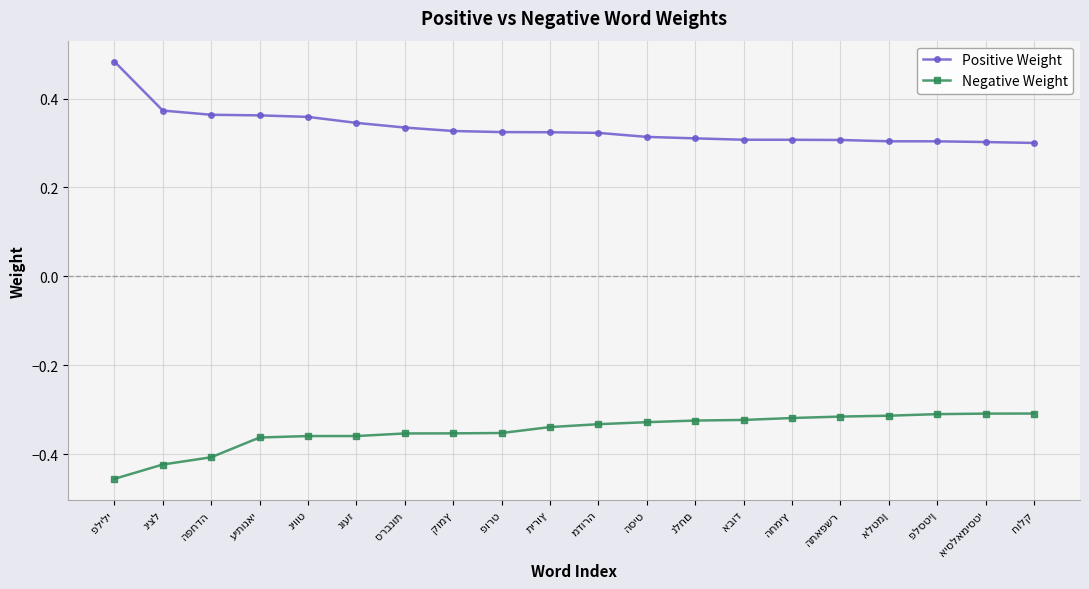

How many lines are shown in the chart?

2